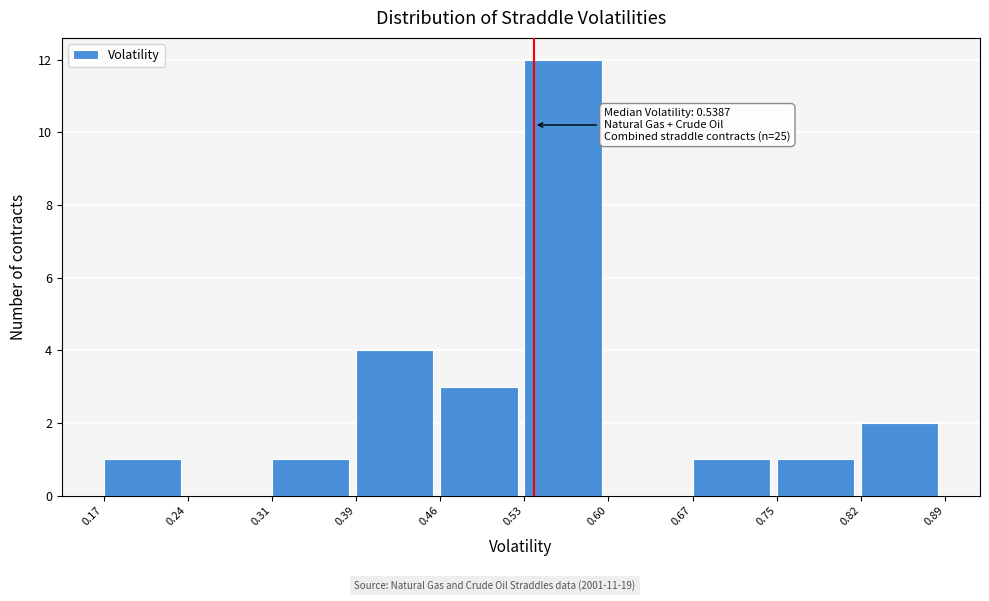

Over which range of the x-axis is the bar tallest?

0.53 to 0.60